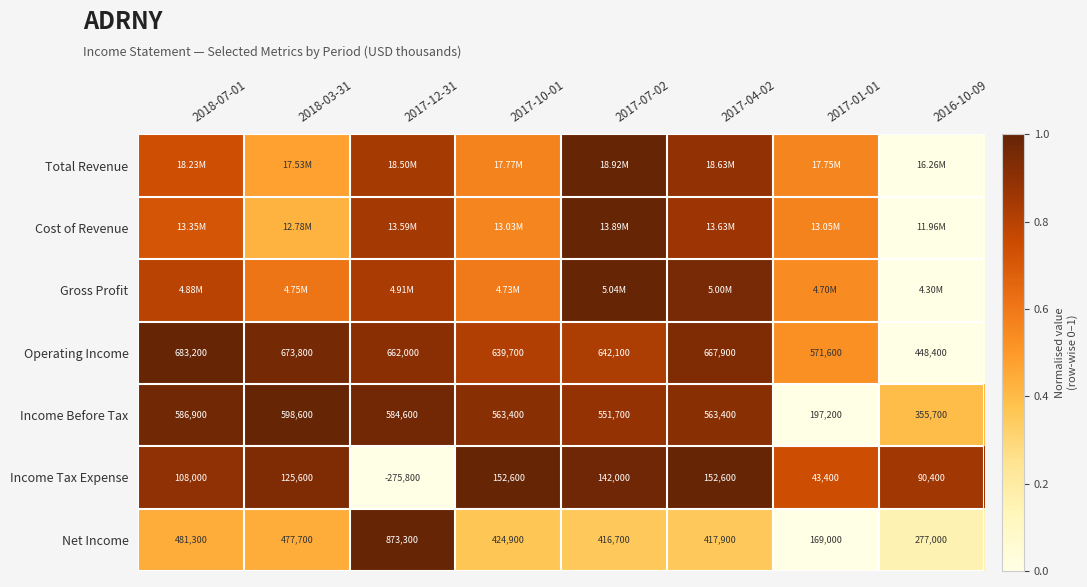

Is the value of Income Tax Expense at 2016-10-09 greater than the value of Operating Income at 2017-01-01?

No